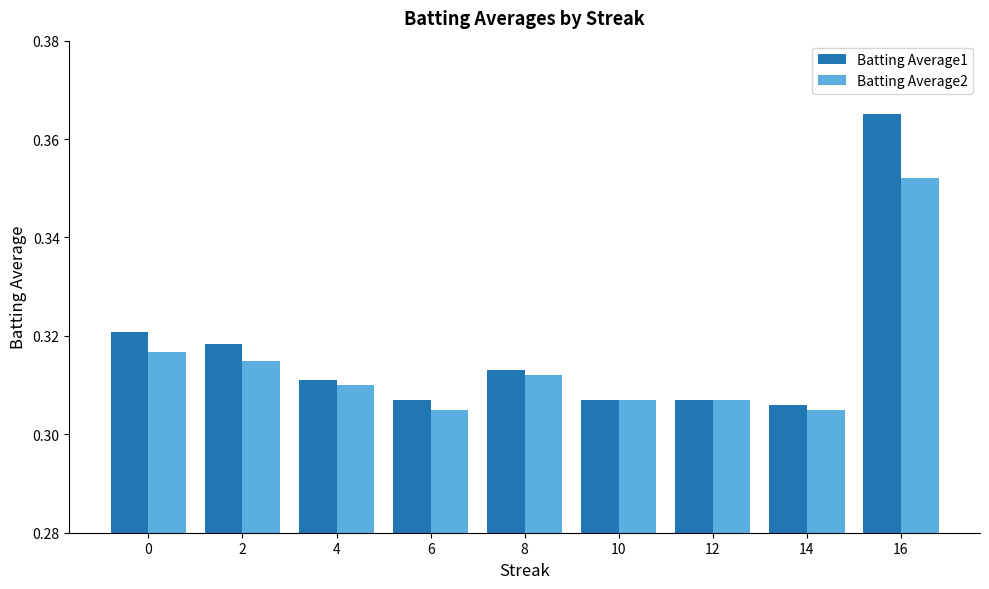

How many groups of bars are there?

9